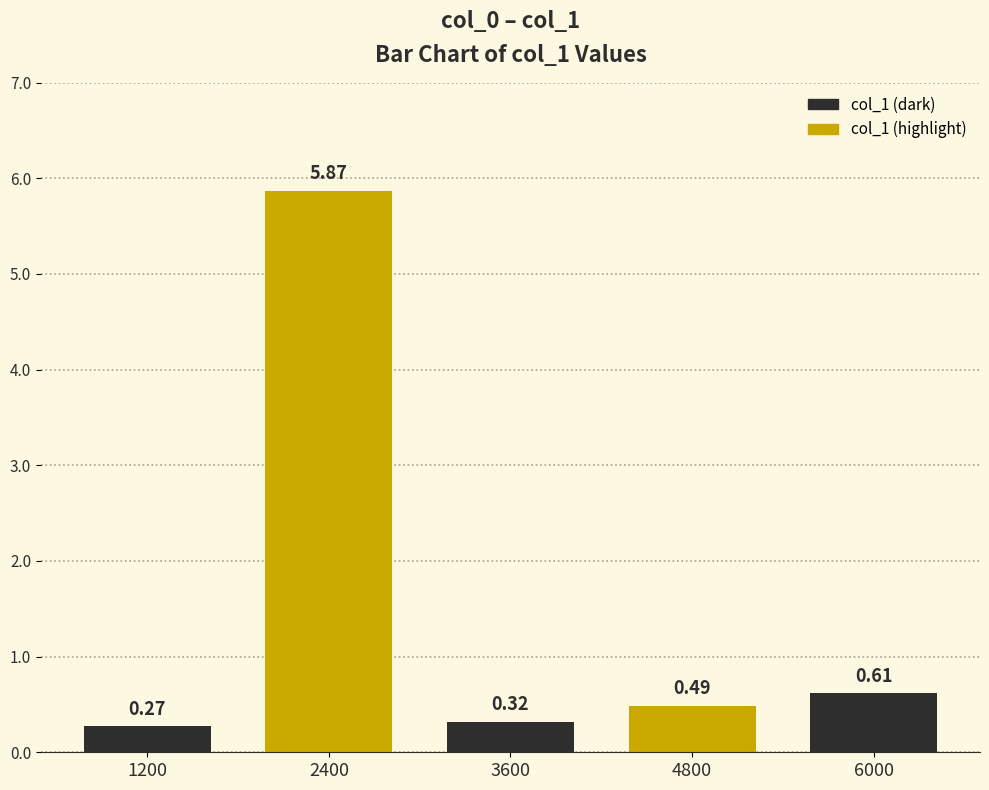

Which has a higher value, 3600 or 6000?

6000